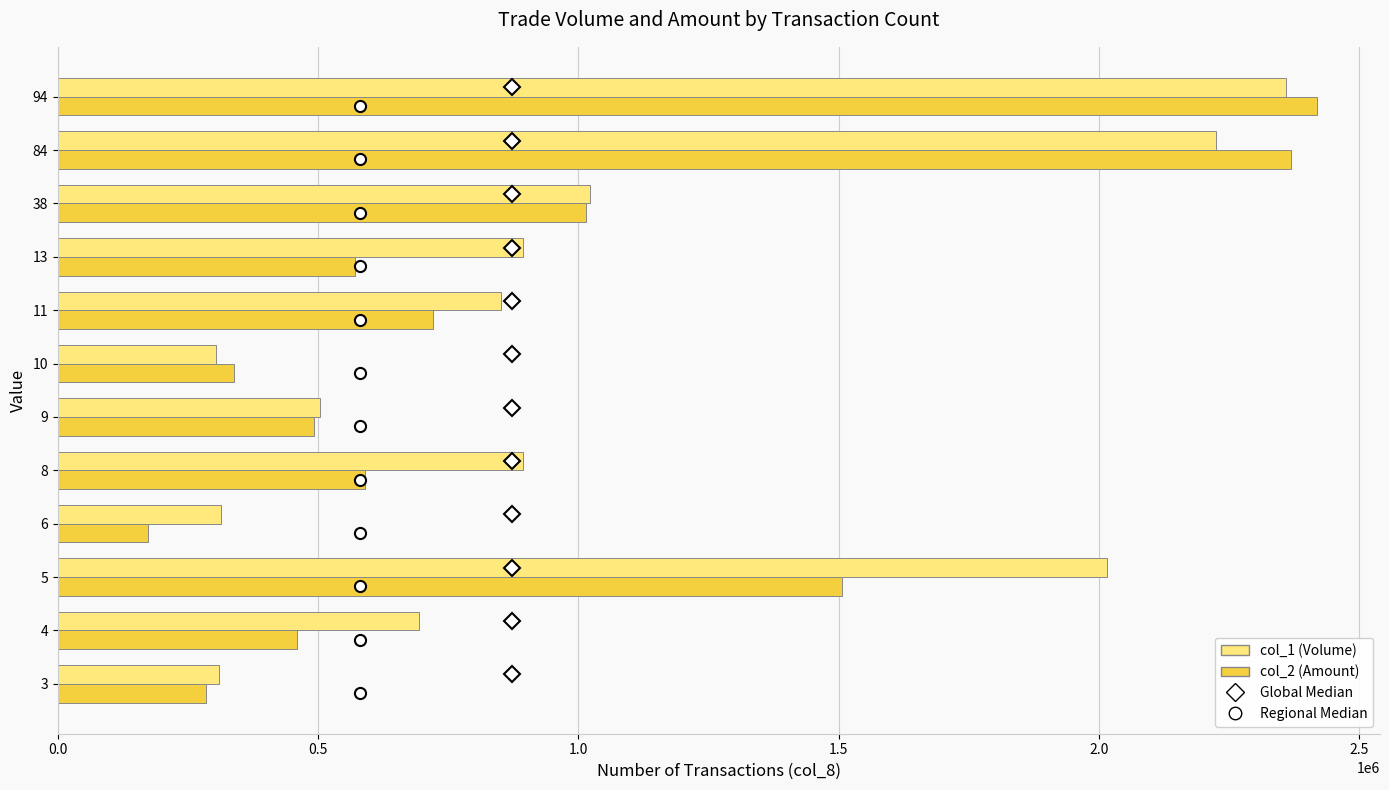

Which series has the largest total across all categories?

col_1 (Volume)